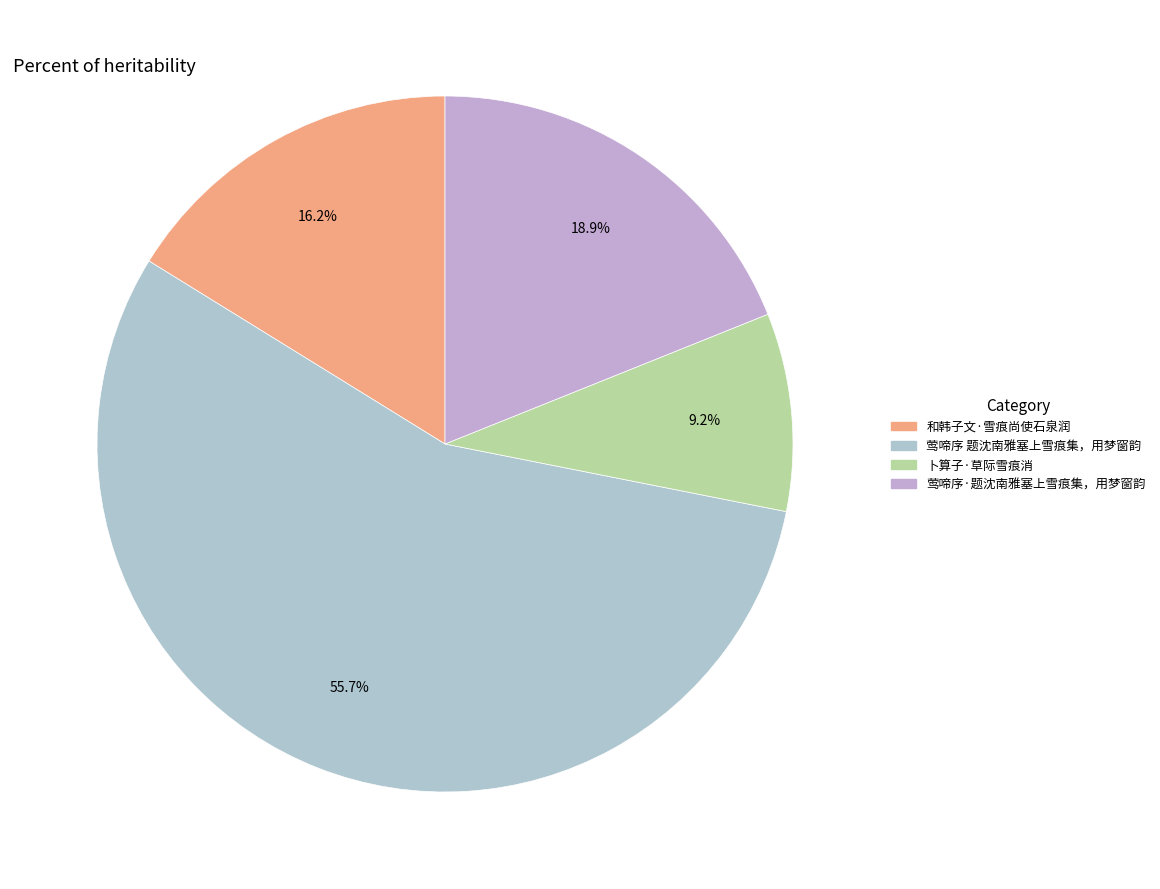

To the nearest percent, what is the difference between the largest and smallest slice percentages?

47%